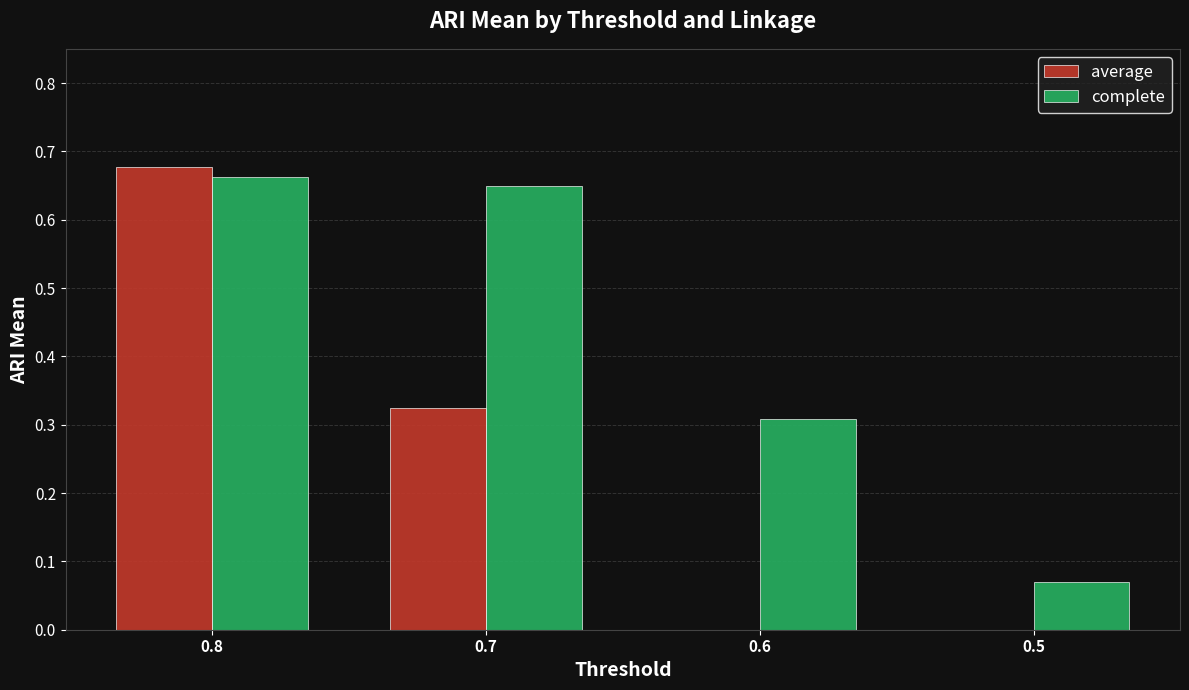

Which series has the largest total across all categories?

complete